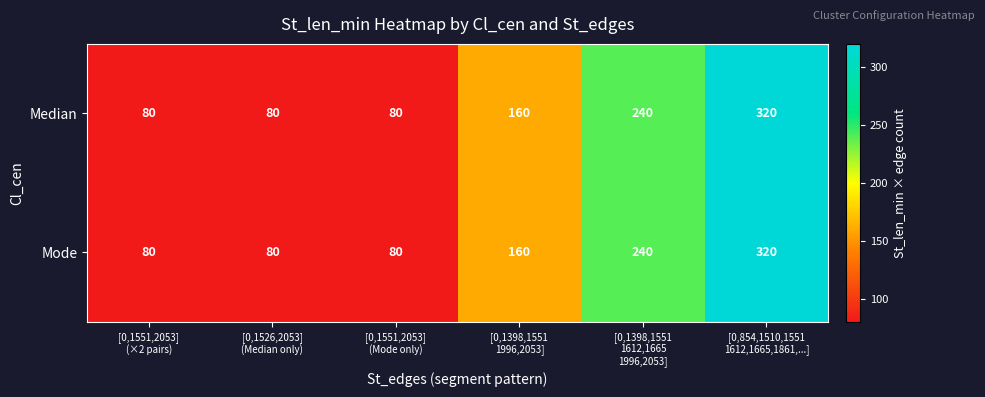

How many Mode values are between 80 and 240?

5